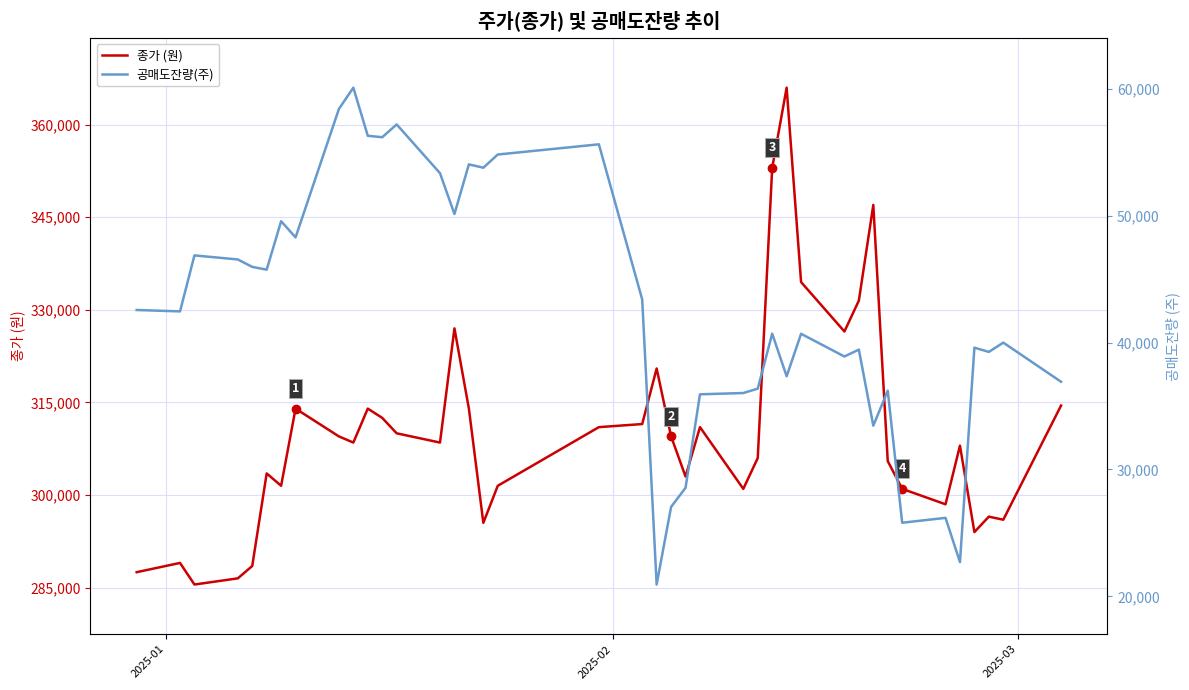

What is the lowest value of the 종가 (원) series?

285500